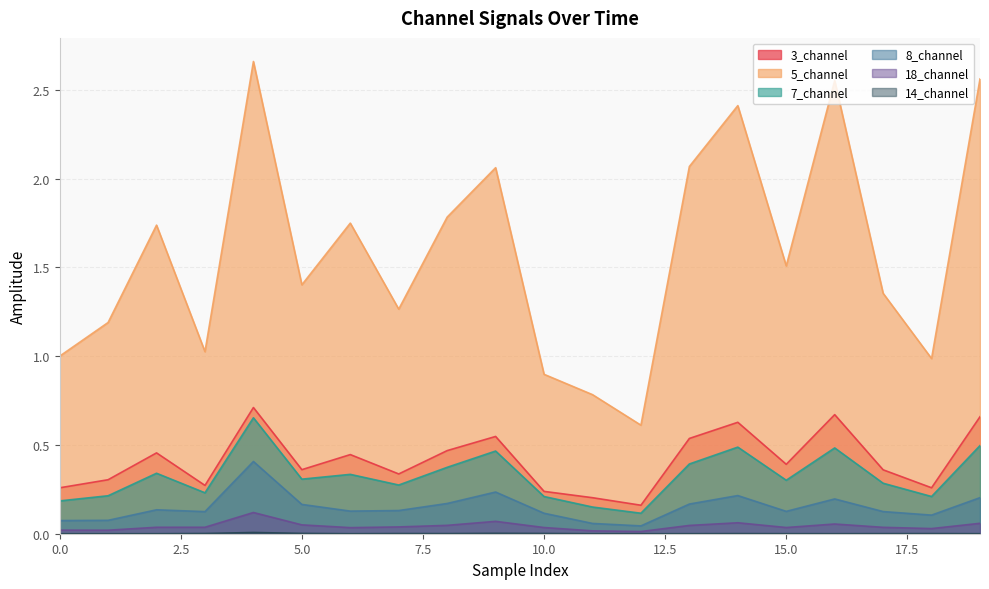

At which category does the chart reach its peak across all series?

4